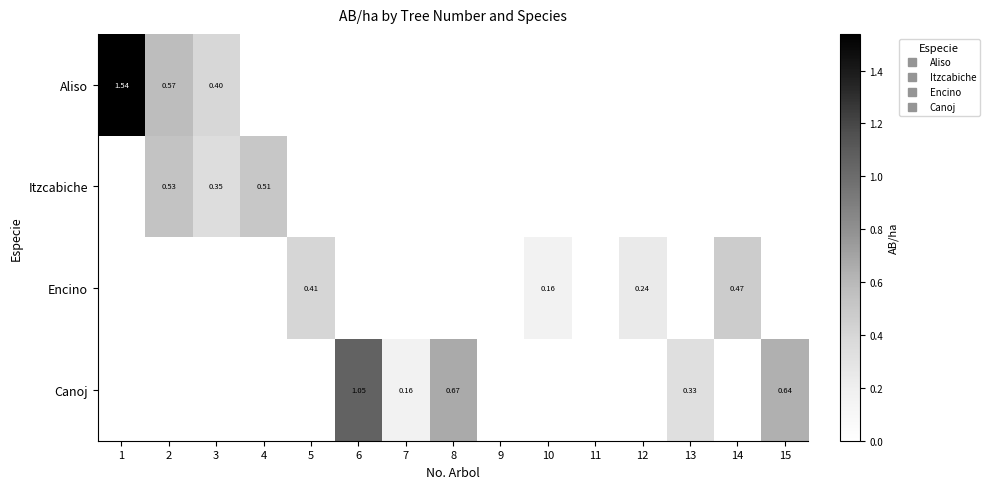

Is it true that Canoj equals 0.3 at 10?

False